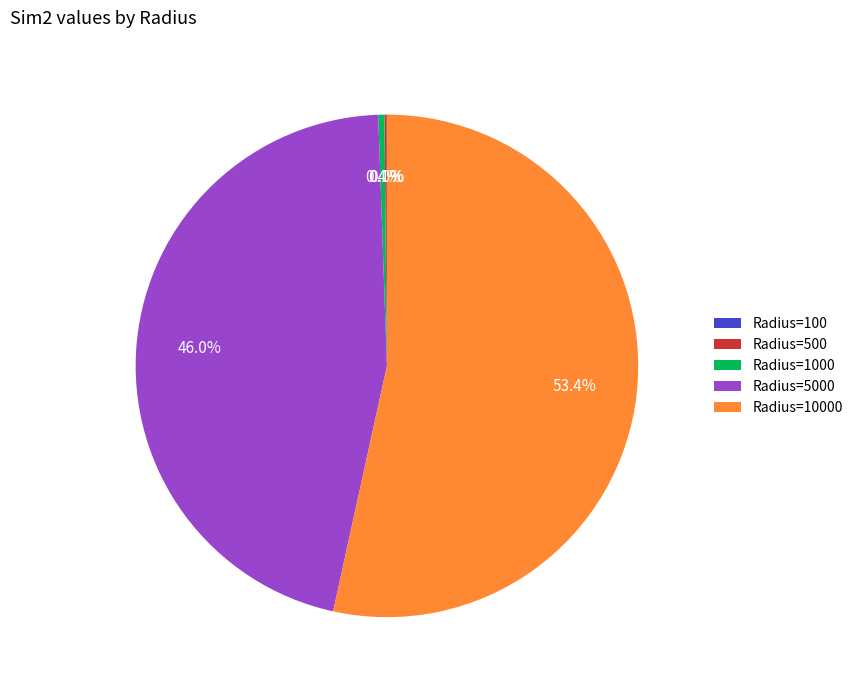

Is there any slice that represents more than half of the pie?

Yes